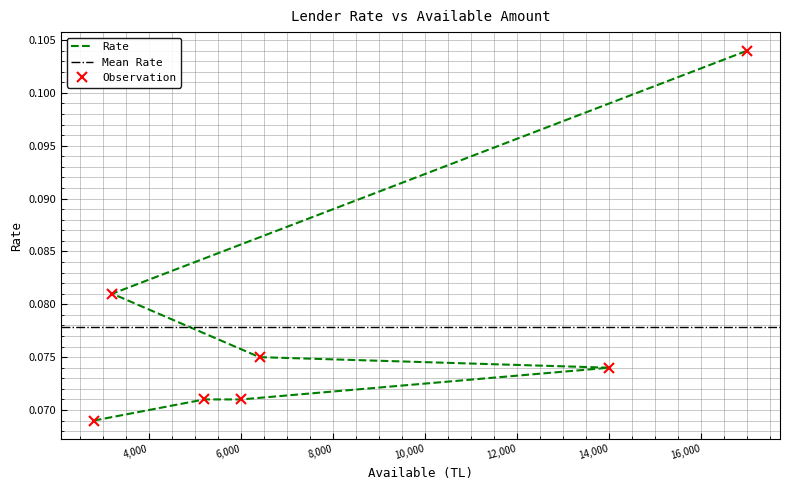

Rank the categories by value from lowest to highest.

2800, 5200, 6000, 14000, 6400, 3200, 17000